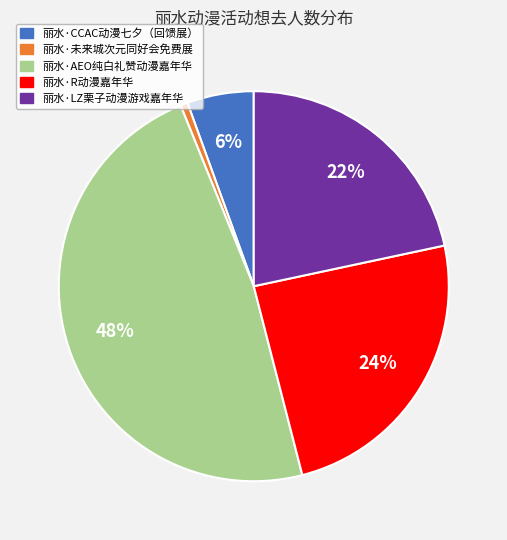

Which category has the biggest portion of the pie?

丽水·AEO纯白礼赞动漫嘉年华